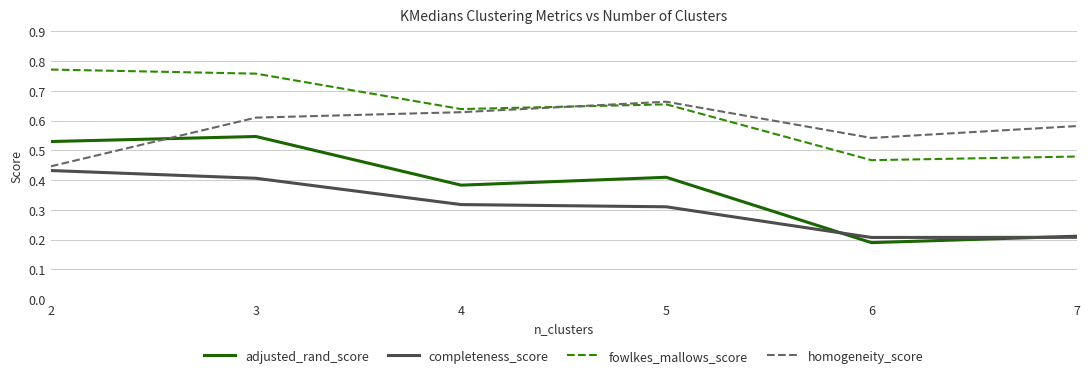

What is the total value across all series at 3?

2.3